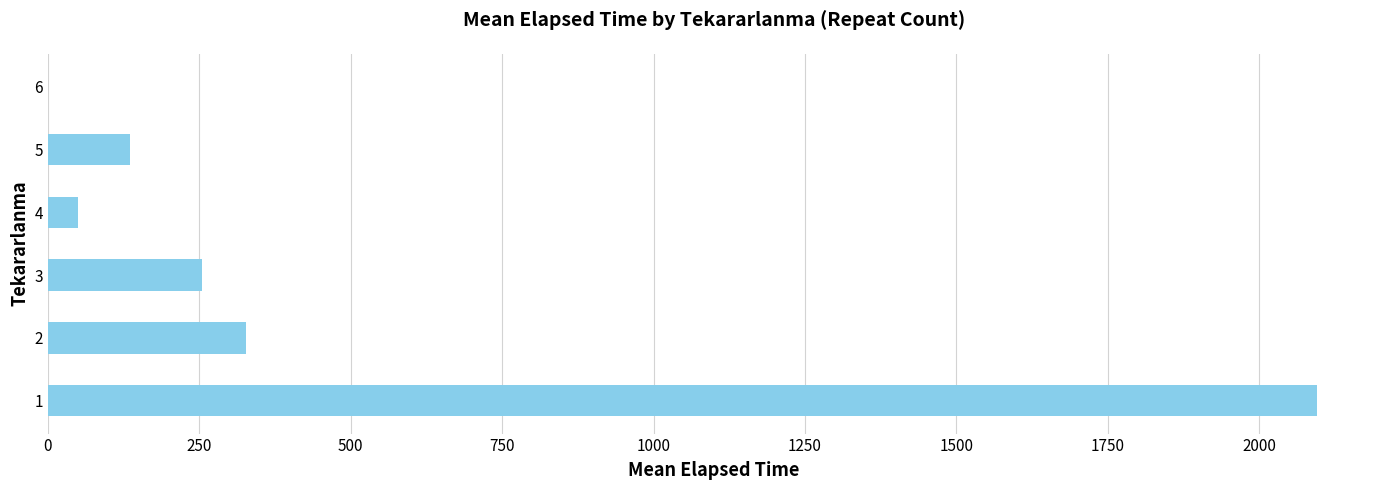

What is the sum of all values?

2862.7